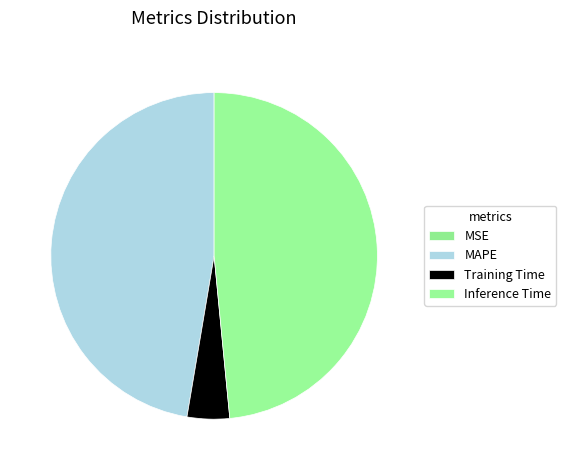

Count the number of slices in the pie.

4